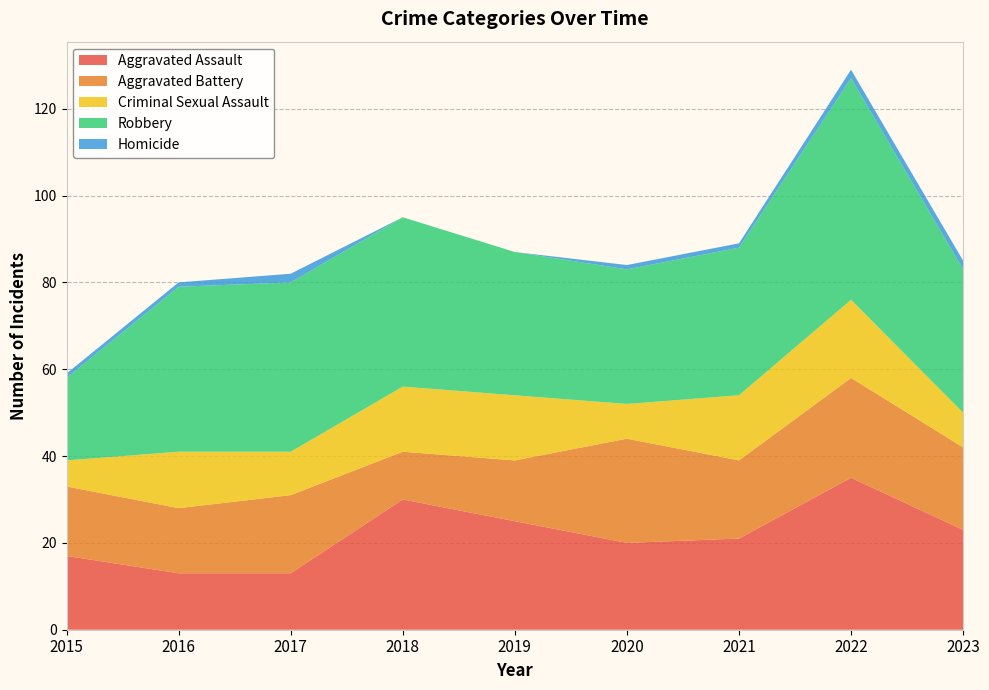

Reading left to right, extract all data points from this chart.

Aggravated Assault: 17	13	13	30	25	20	21	35	23
Aggravated Battery: 16	15	18	11	14	24	18	23	19
Criminal Sexual Assault: 6	13	10	15	15	8	15	18	8
Robbery: 19	38	39	39	33	31	34	51	33
Homicide: 1	1	2	0	0	1	1	2	2